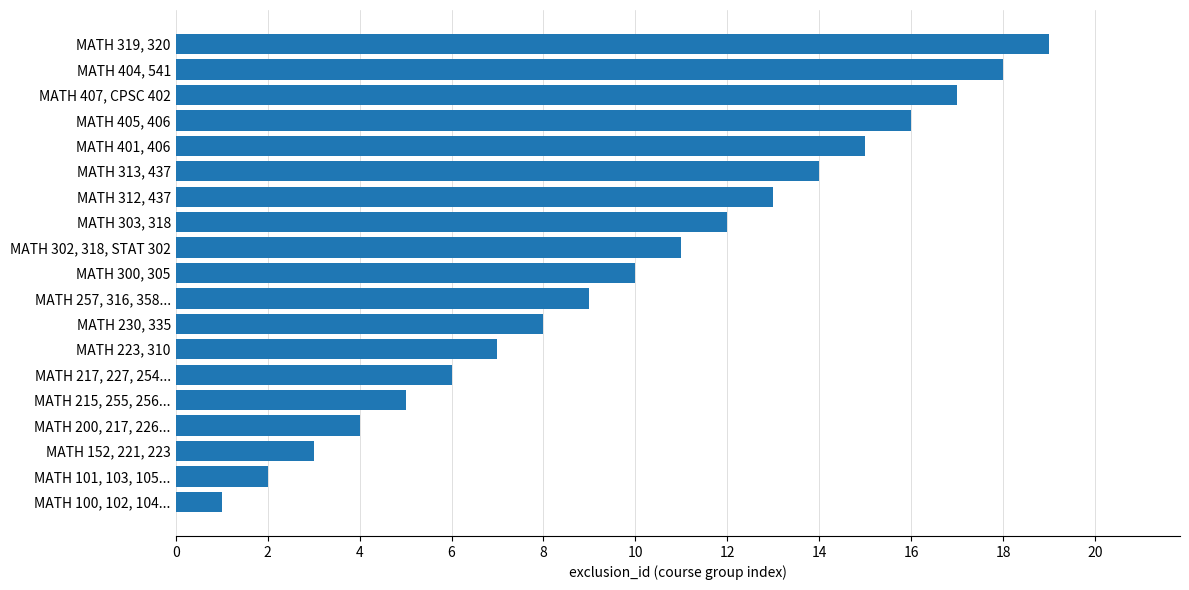

What is the minimum value shown in the chart?

1